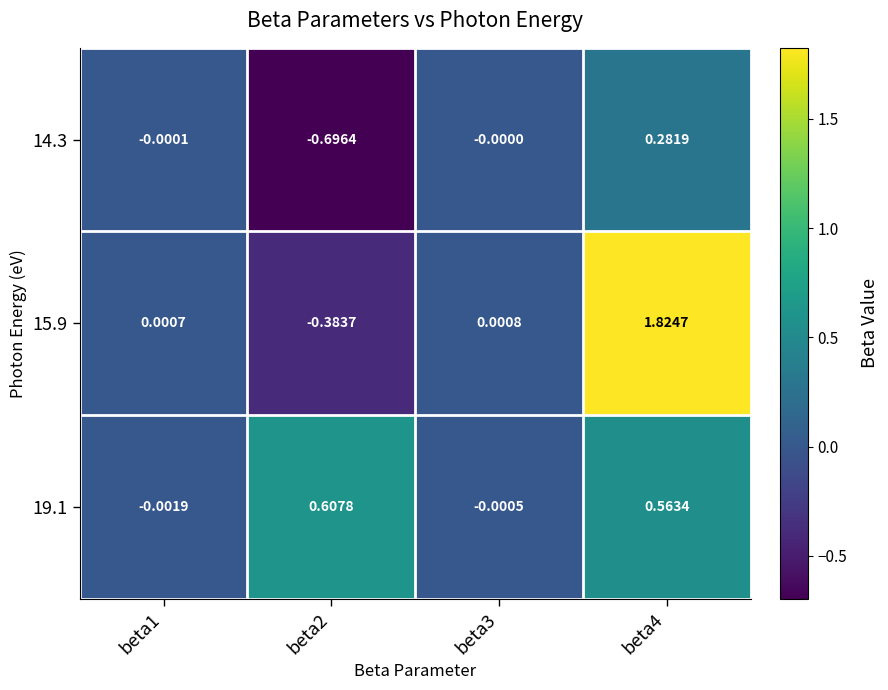

Is the value of 19.1 at beta3 greater than the value of 15.9 at beta2?

Yes